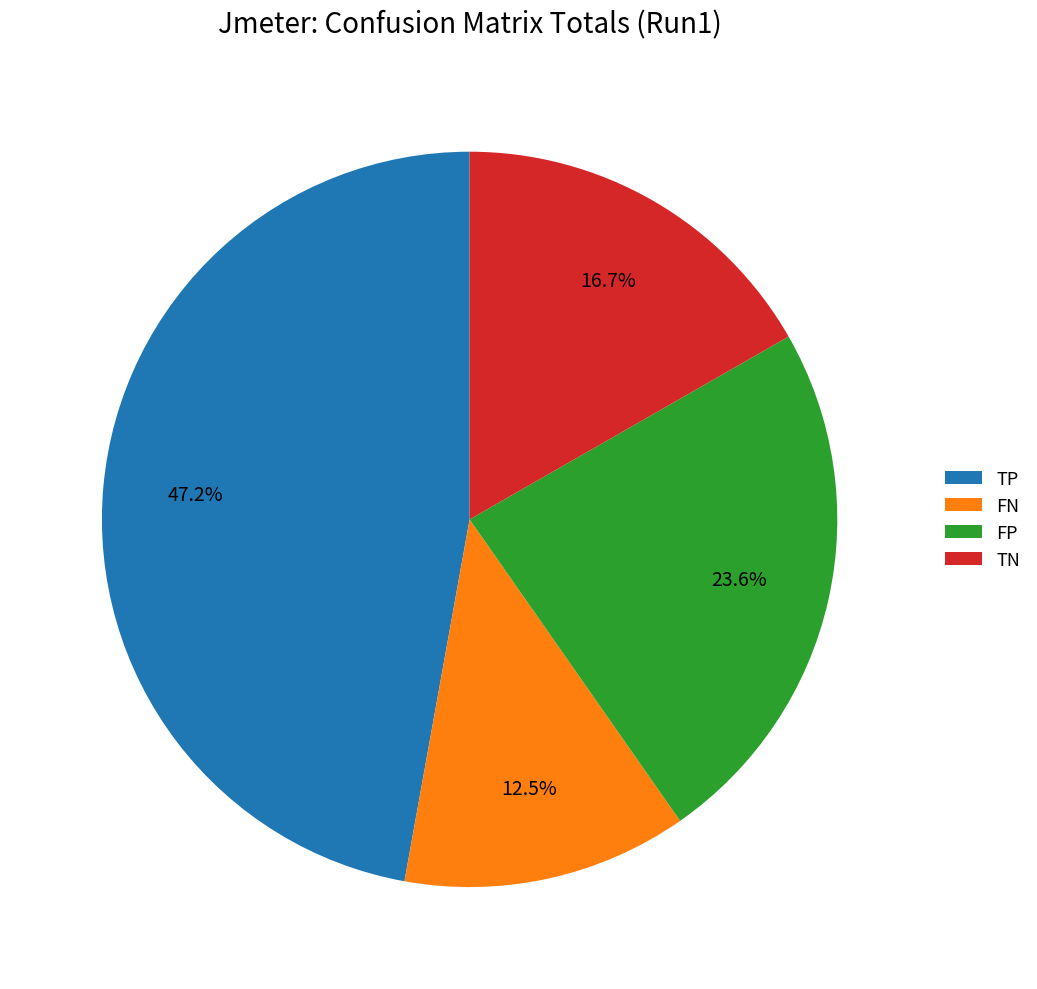

Which category has the smallest portion of the pie?

FN